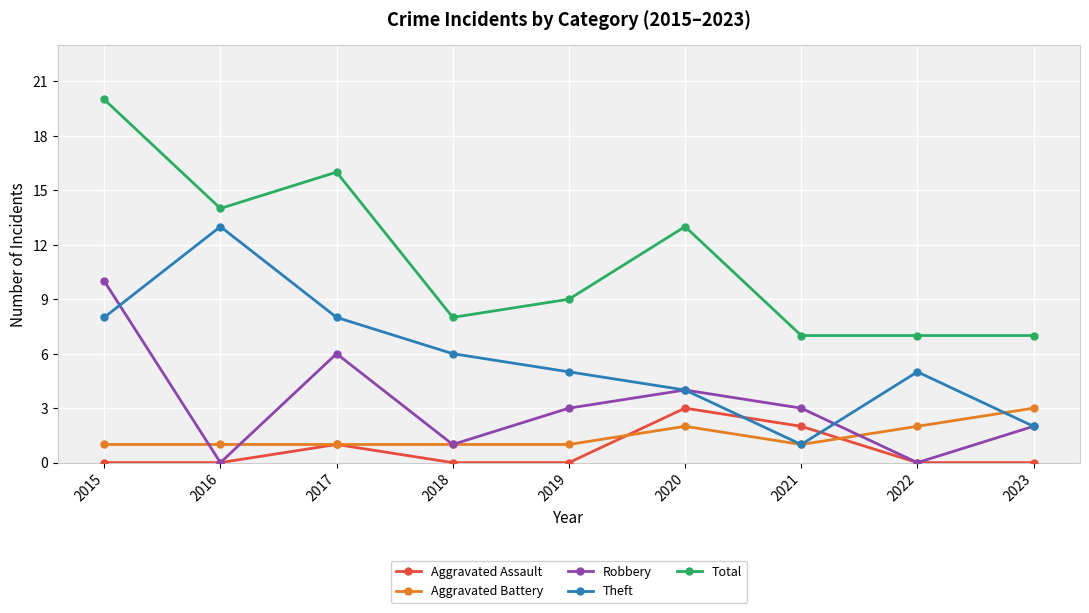

True or false: Total and Aggravated Assault cross at least once.

False